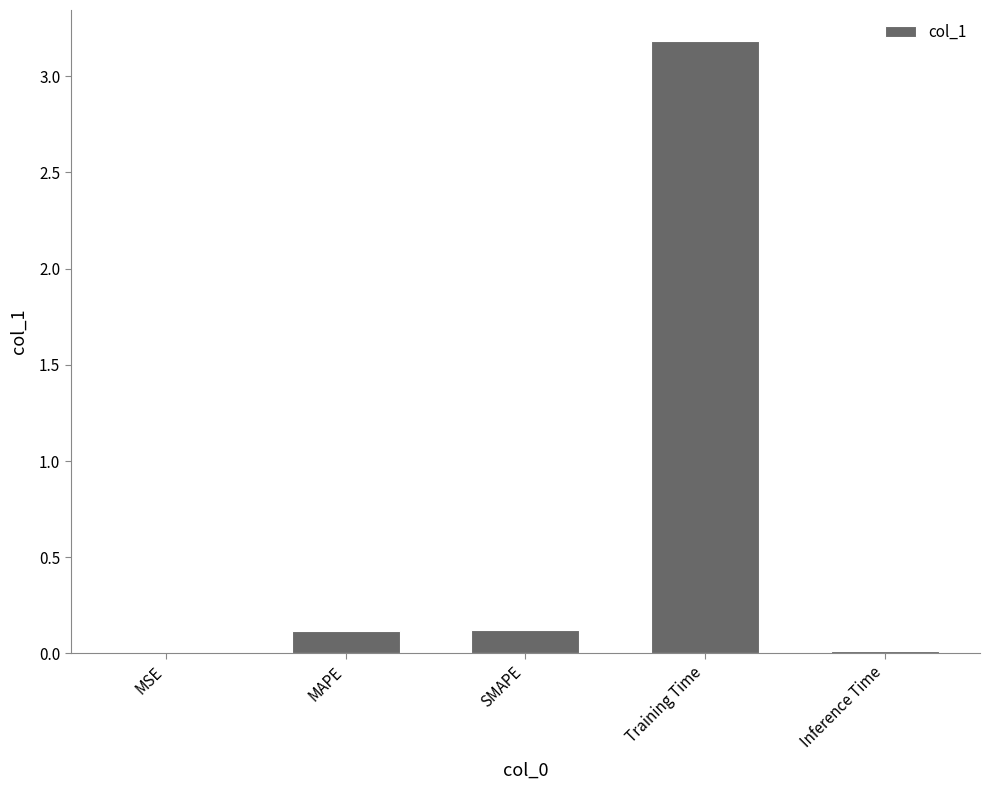

What is the greatest value displayed?

3.2